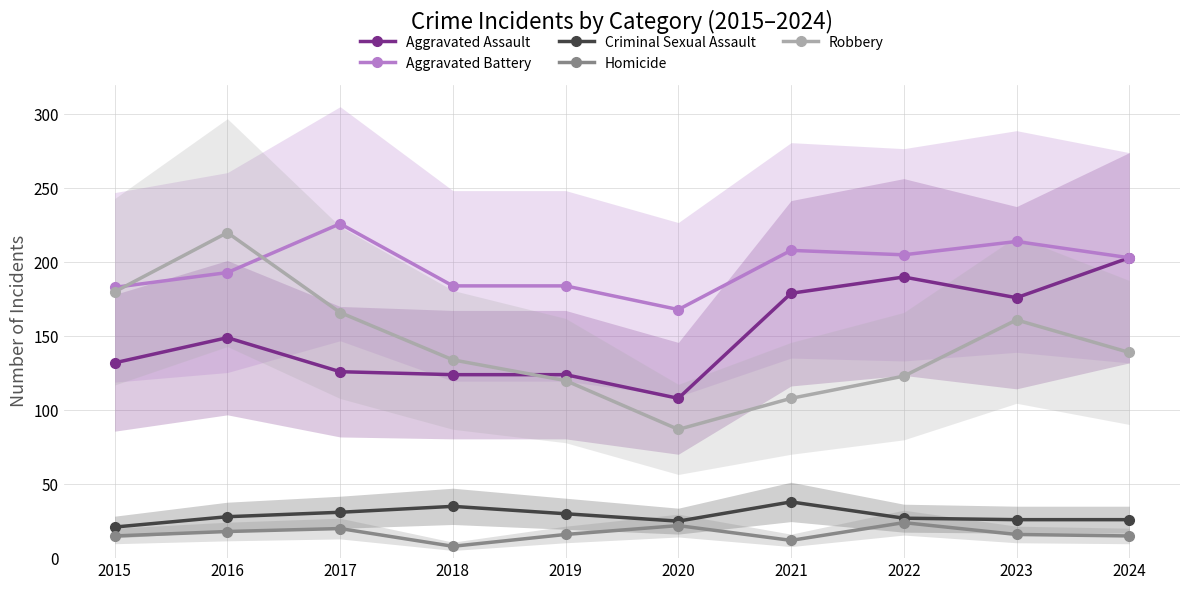

Reading left to right, extract all data points from this chart.

Aggravated Assault: 2015=132	2016=149	2017=126	2018=124	2019=124	2020=108	2021=179	2022=190	2023=176	2024=203
Aggravated Battery: 2015=183	2016=193	2017=226	2018=184	2019=184	2020=168	2021=208	2022=205	2023=214	2024=203
Criminal Sexual Assault: 2015=21	2016=28	2017=31	2018=35	2019=30	2020=25	2021=38	2022=27	2023=26	2024=26
Homicide: 2015=15	2016=18	2017=20	2018=8	2019=16	2020=22	2021=12	2022=24	2023=16	2024=15
Robbery: 2015=180	2016=220	2017=166	2018=134	2019=120	2020=87	2021=108	2022=123	2023=161	2024=139